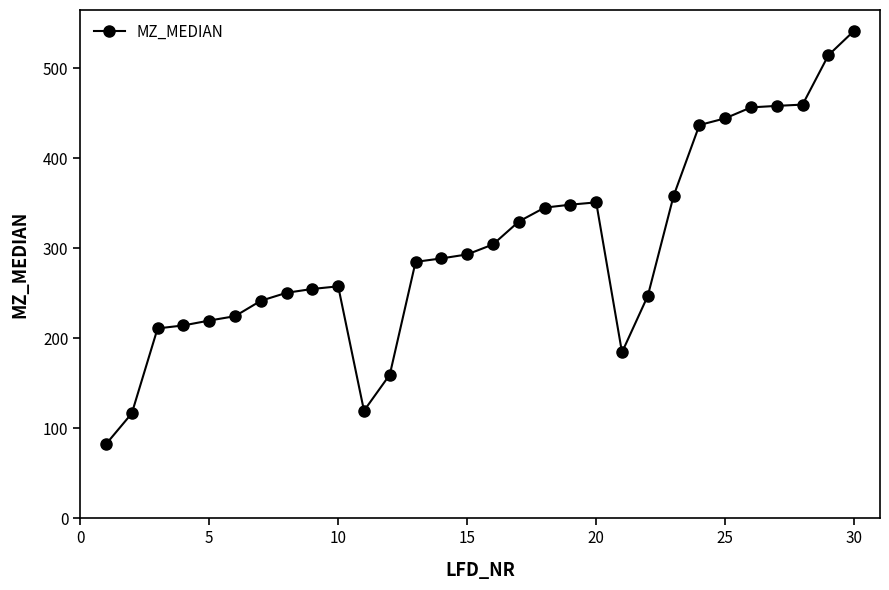

What is the minimum value shown in the chart?

82.4